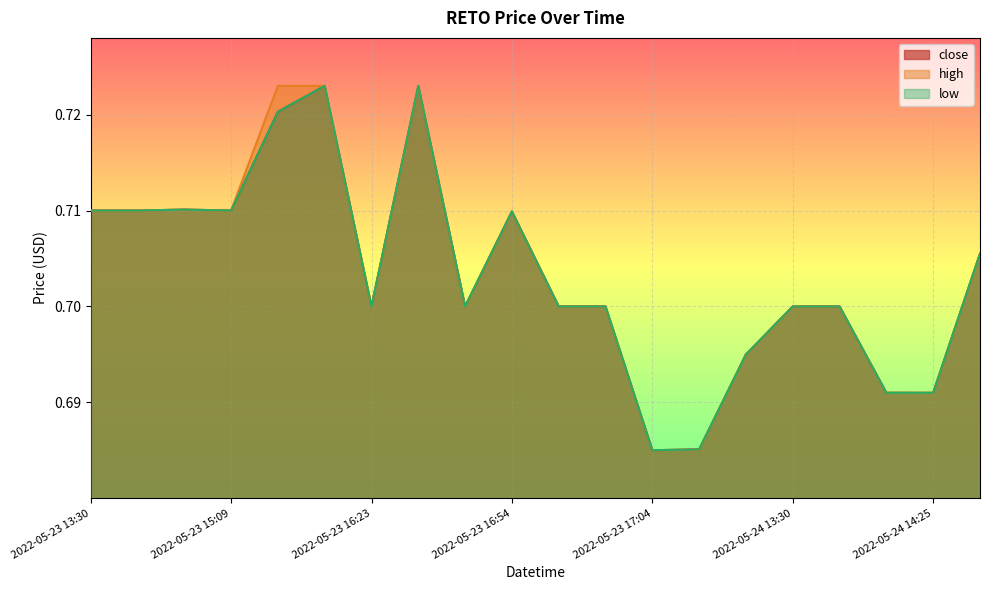

Which series has the largest total across all categories?

high